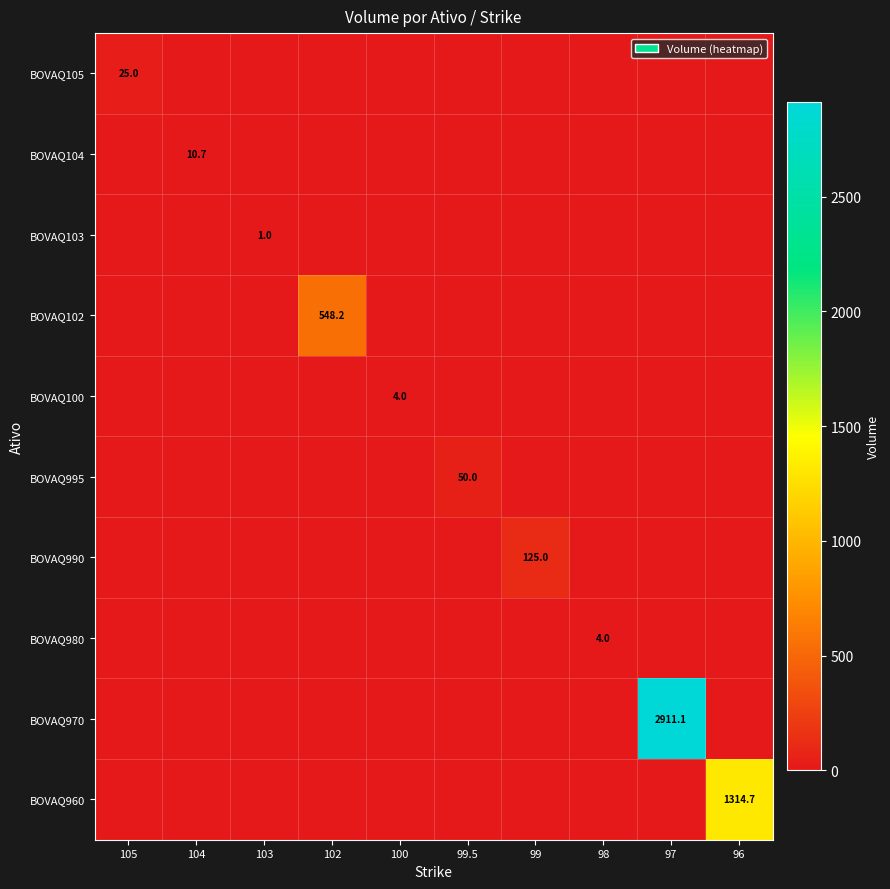

The value of BOVAQ100 at 100 is 1.2. True or false?

False